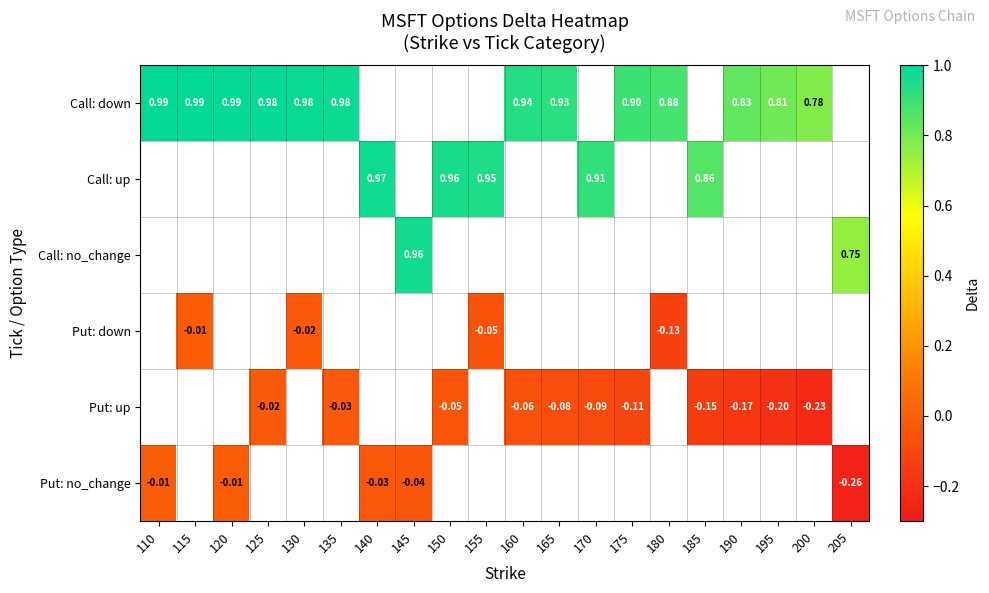

Where is Call: down nearest to the value 0?

200